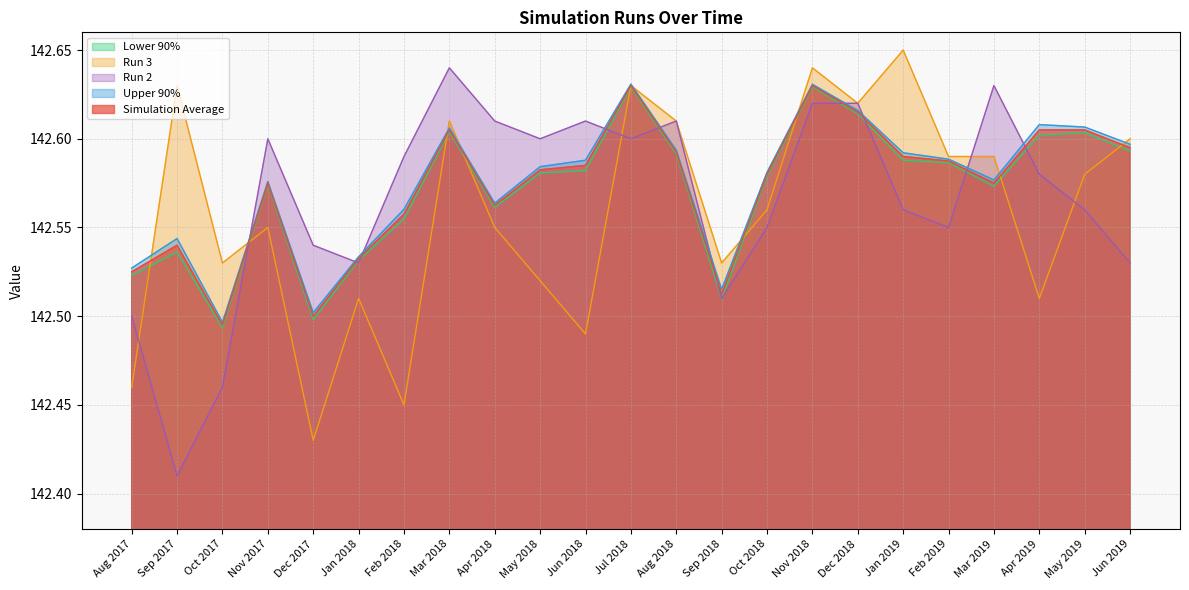

How many interior local valleys does the Run 3 series have?

7